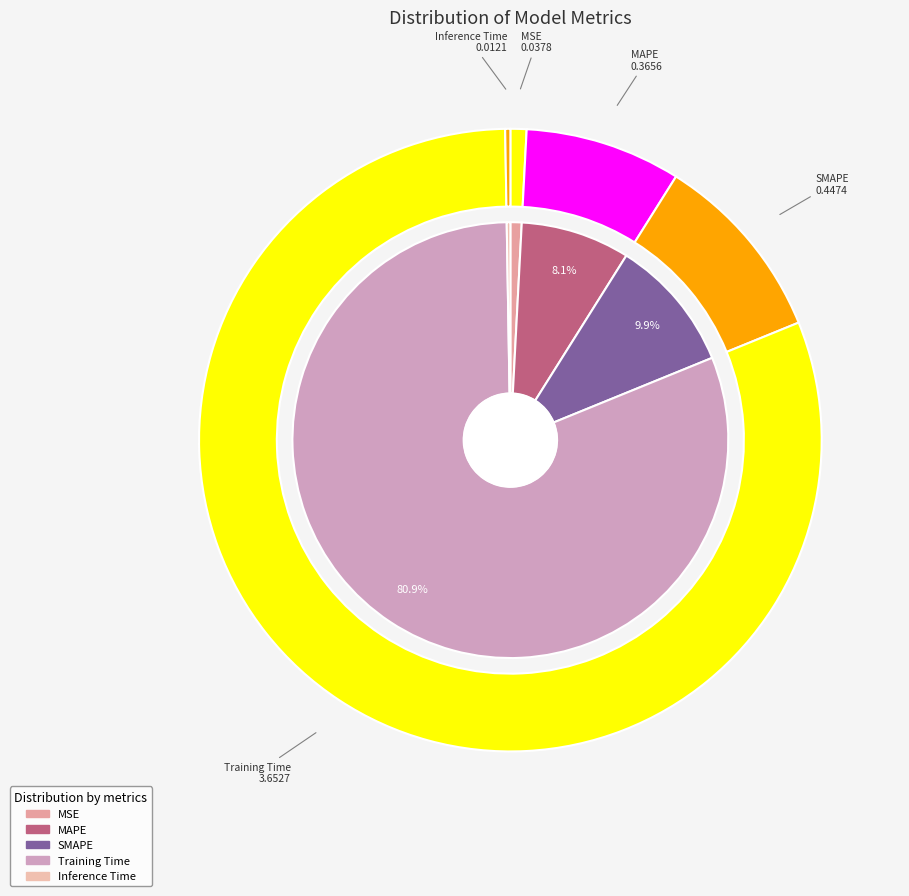

How many slices are in this pie chart?

5